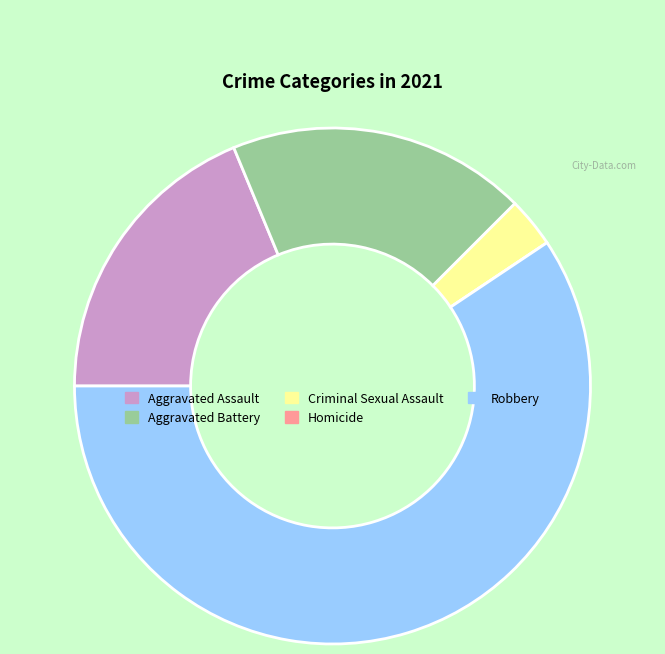

Do Robbery and Aggravated Assault together represent more than half of the pie?

Yes